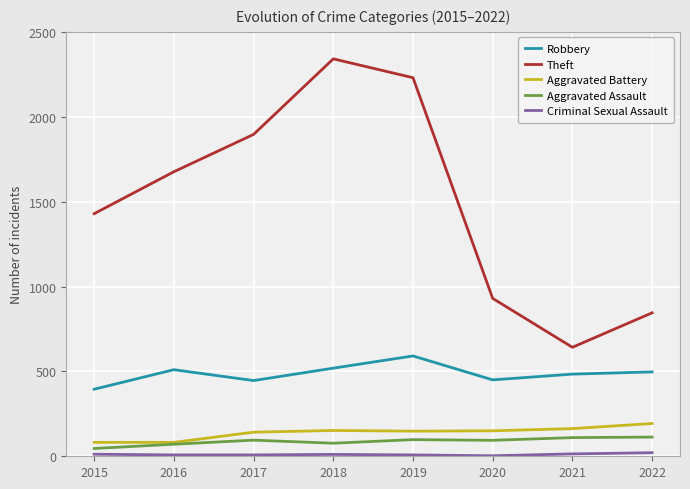

Does the chart display data point markers on the line(s)?

No